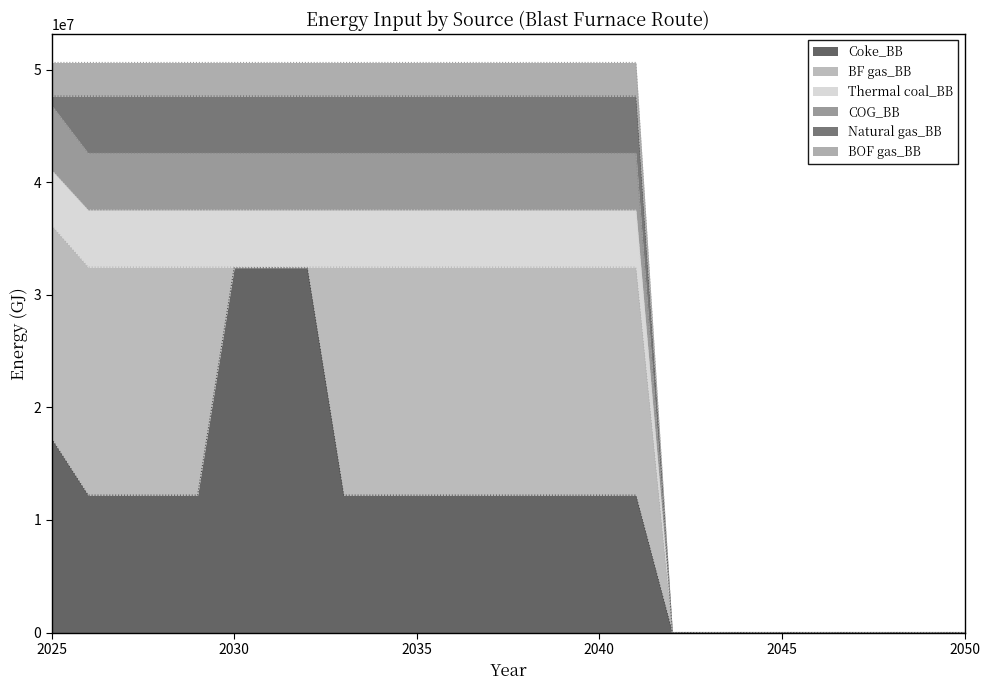

True or false: COG_BB has a value of 0.0 at 2046.

True